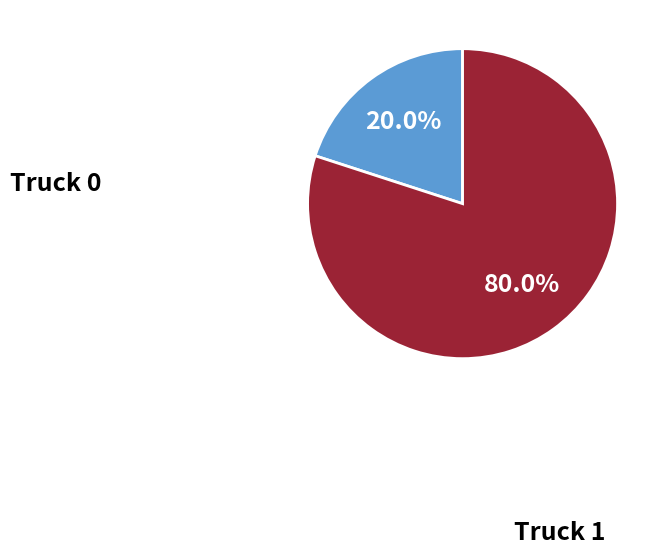

Count the number of slices in the pie.

2